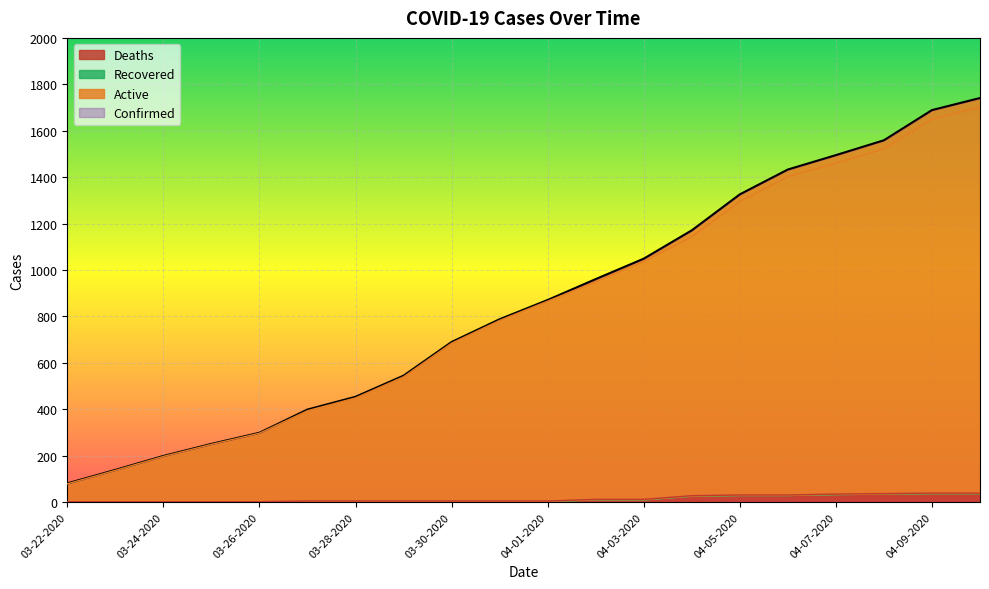

What is the difference between the second highest and second lowest values in the Confirmed series?

1550